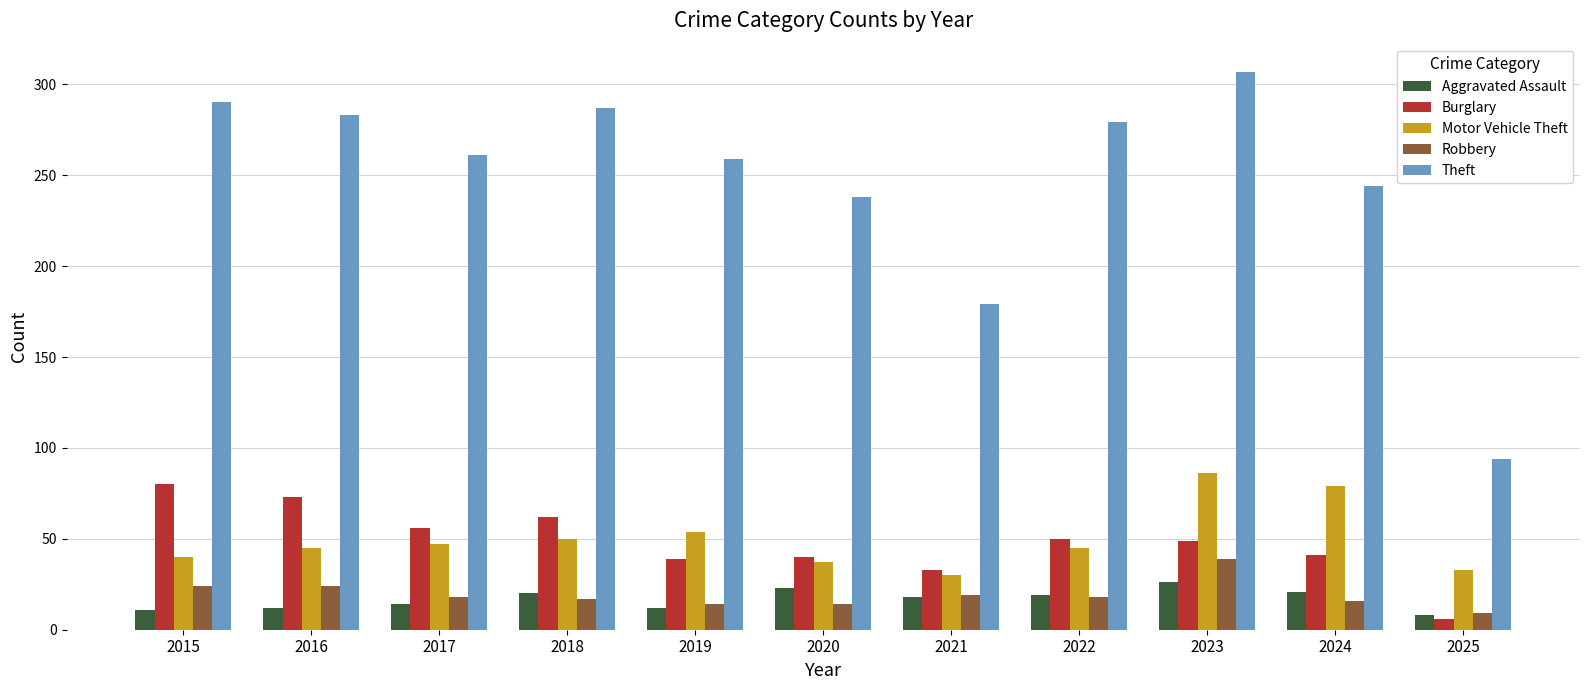

Which series changed the most between 2017 and 2021?

Theft